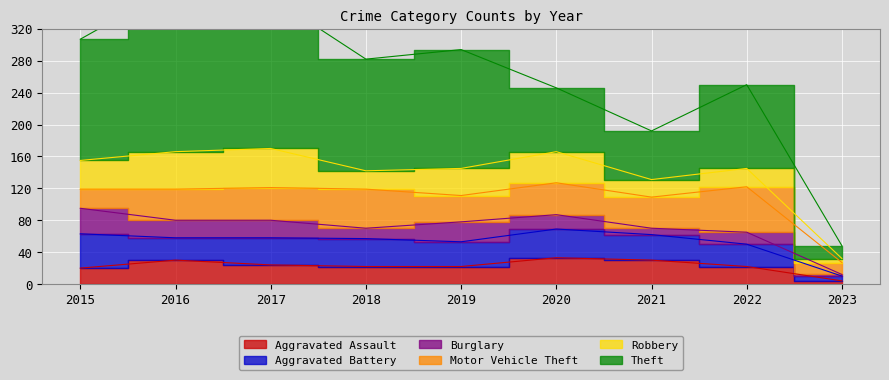

Is the value of Motor Vehicle Theft at 2021 greater than the value of Burglary at 2023?

Yes